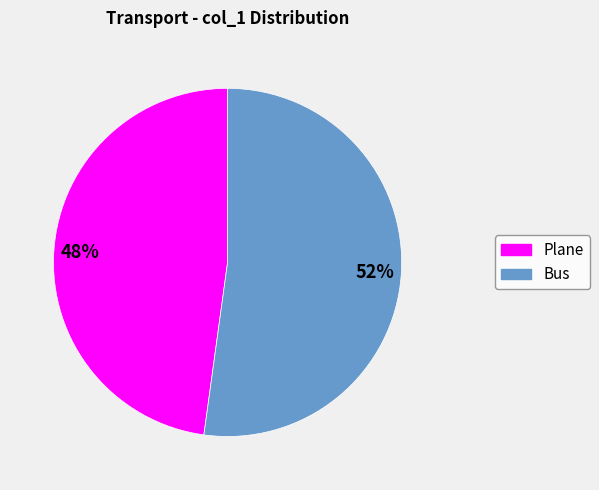

What is the smallest slice in the pie chart?

Plane